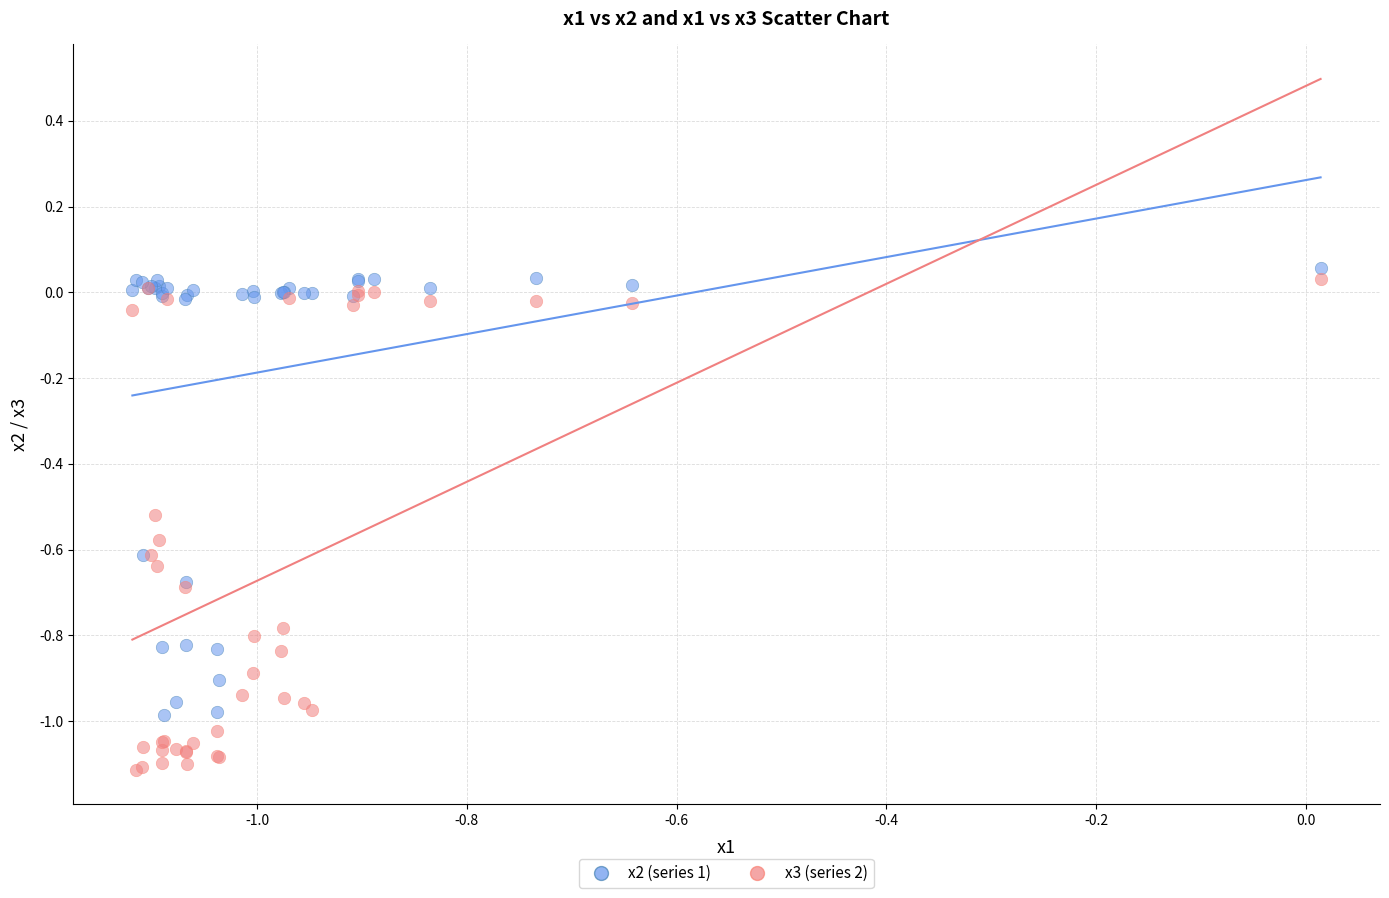

What is the X range (max minus min) for the scatter plot?

1.1